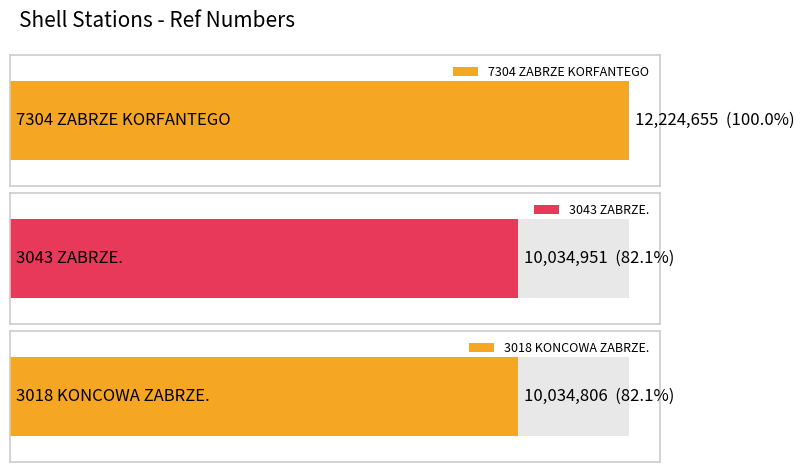

What is the smallest value displayed?

10034806